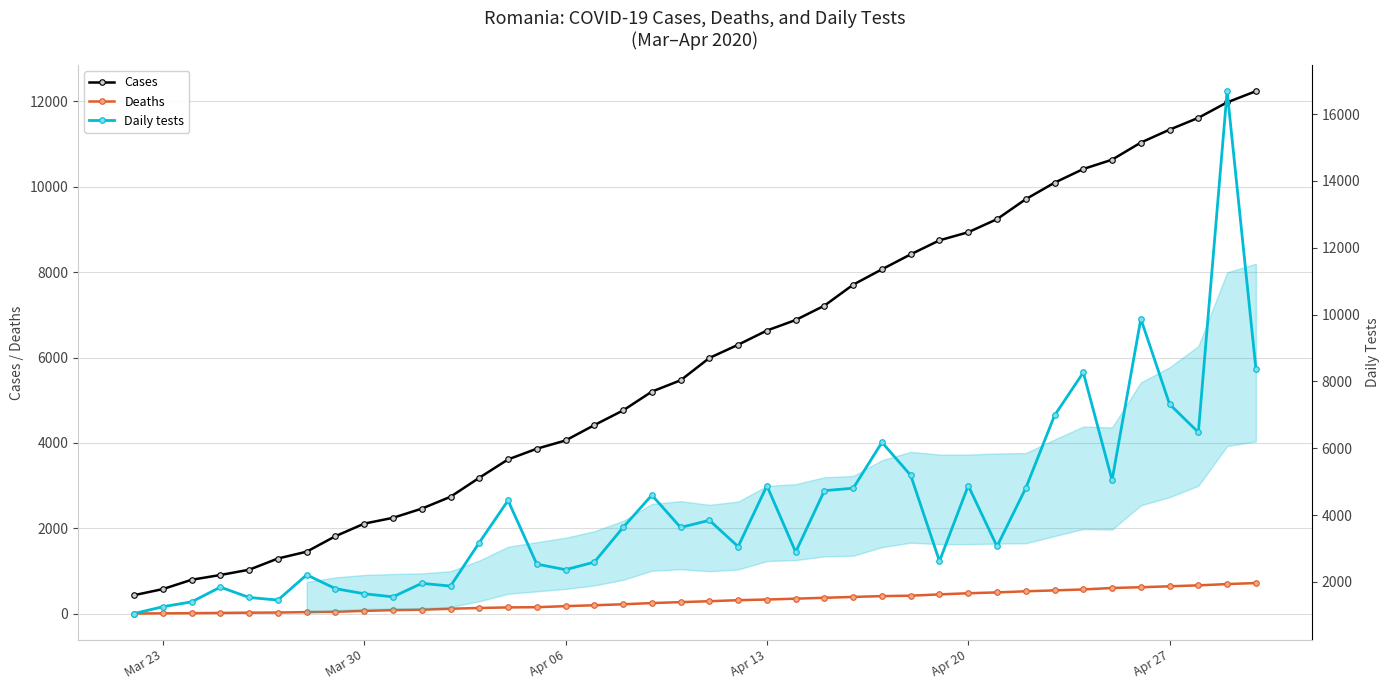

The value of Daily tests at 28 is 1787. True or false?

False